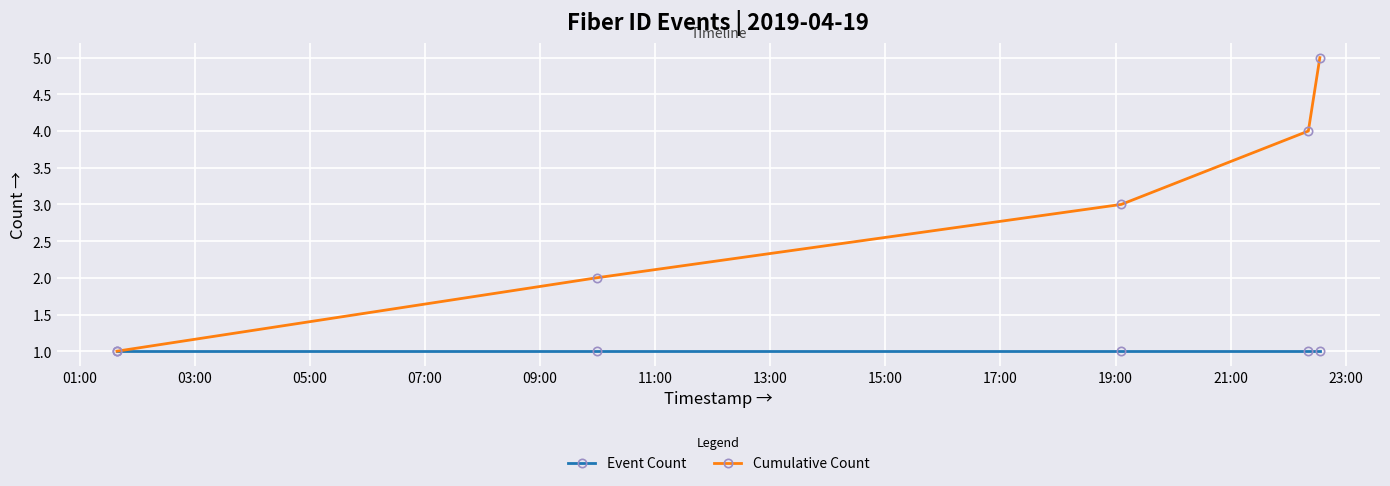

List the series in order of their overall mean, highest first.

Cumulative Count, Event Count